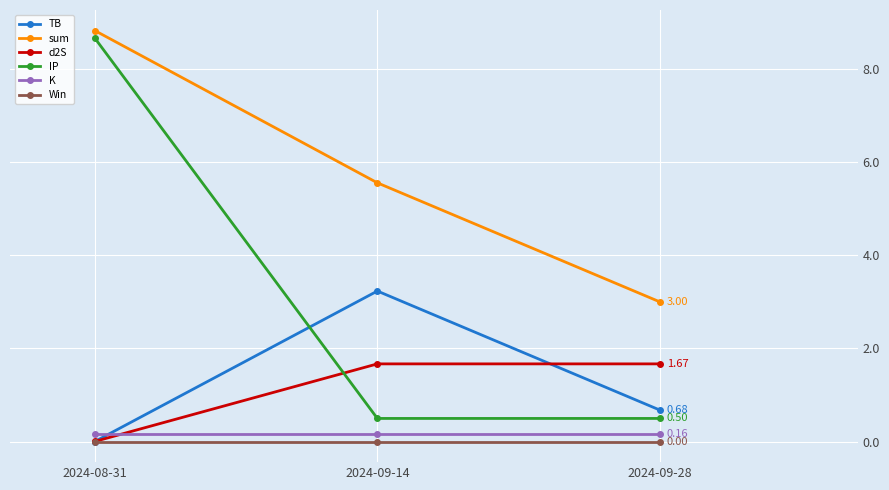

Does the chart display data point markers on the line(s)?

Yes